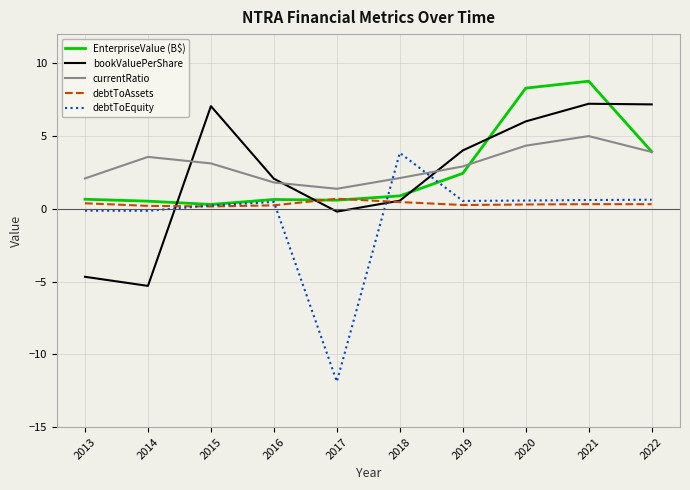

What value does the bookValuePerShare series have at 2020?

6.0